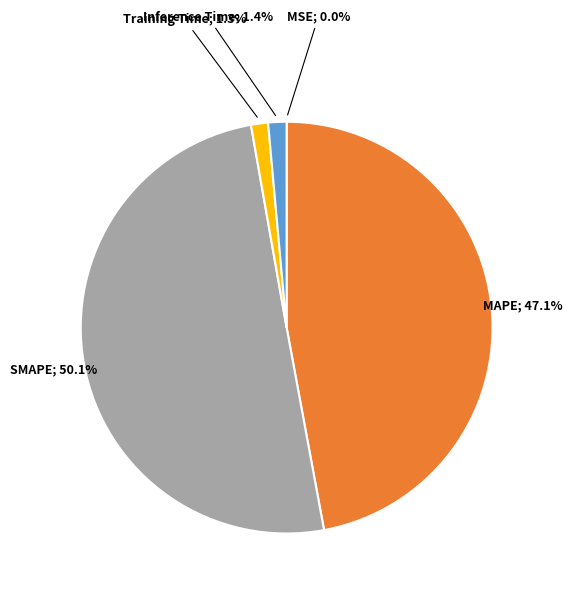

How many segments does this pie chart have?

5